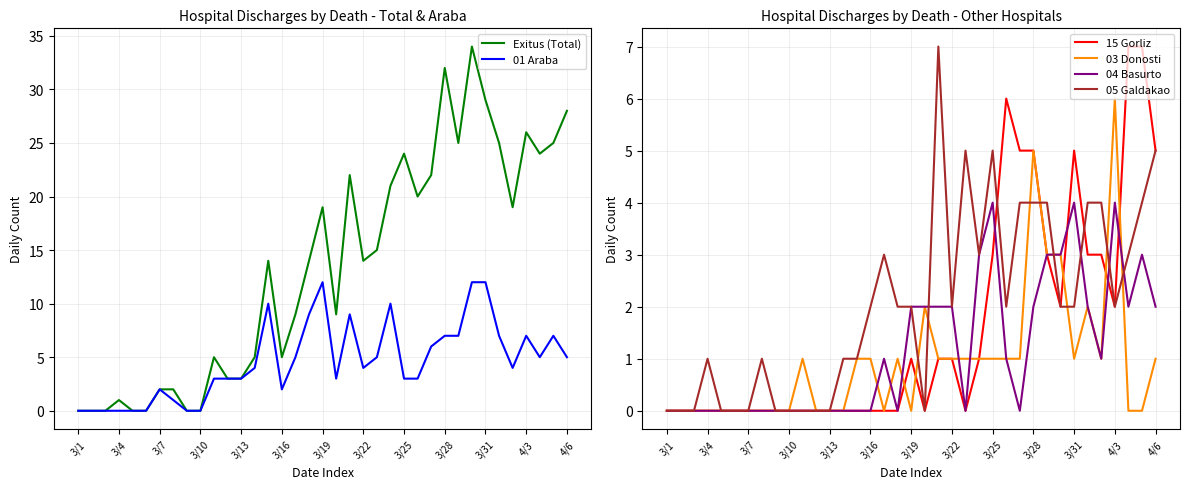

What position from the left is 17?

18